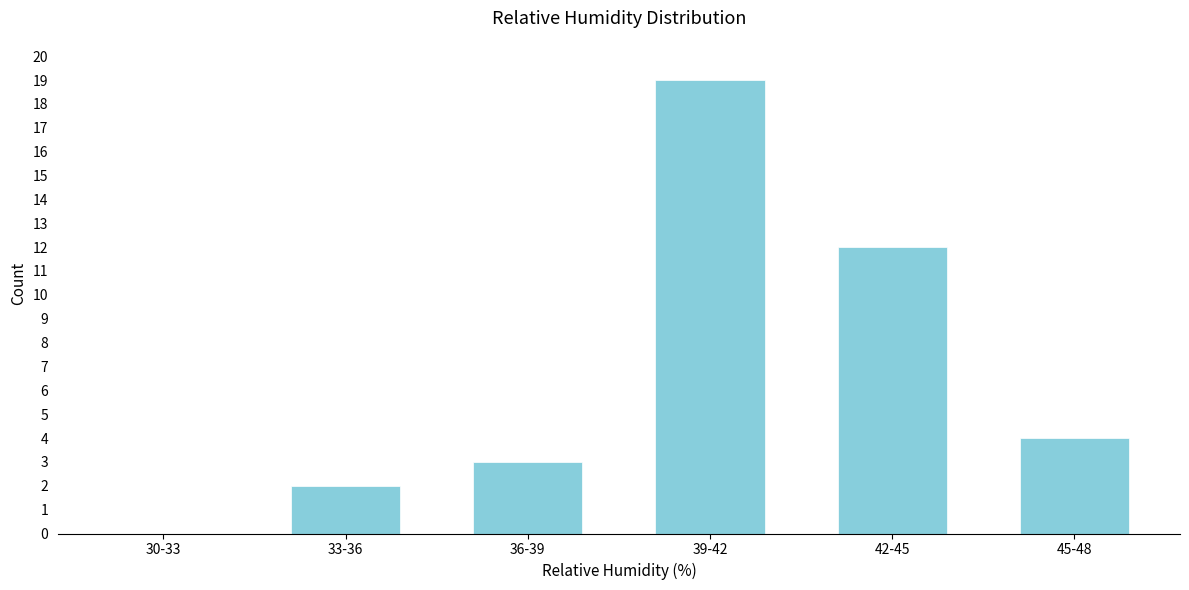

Which has a higher value, 36-39 or 45-48?

45-48